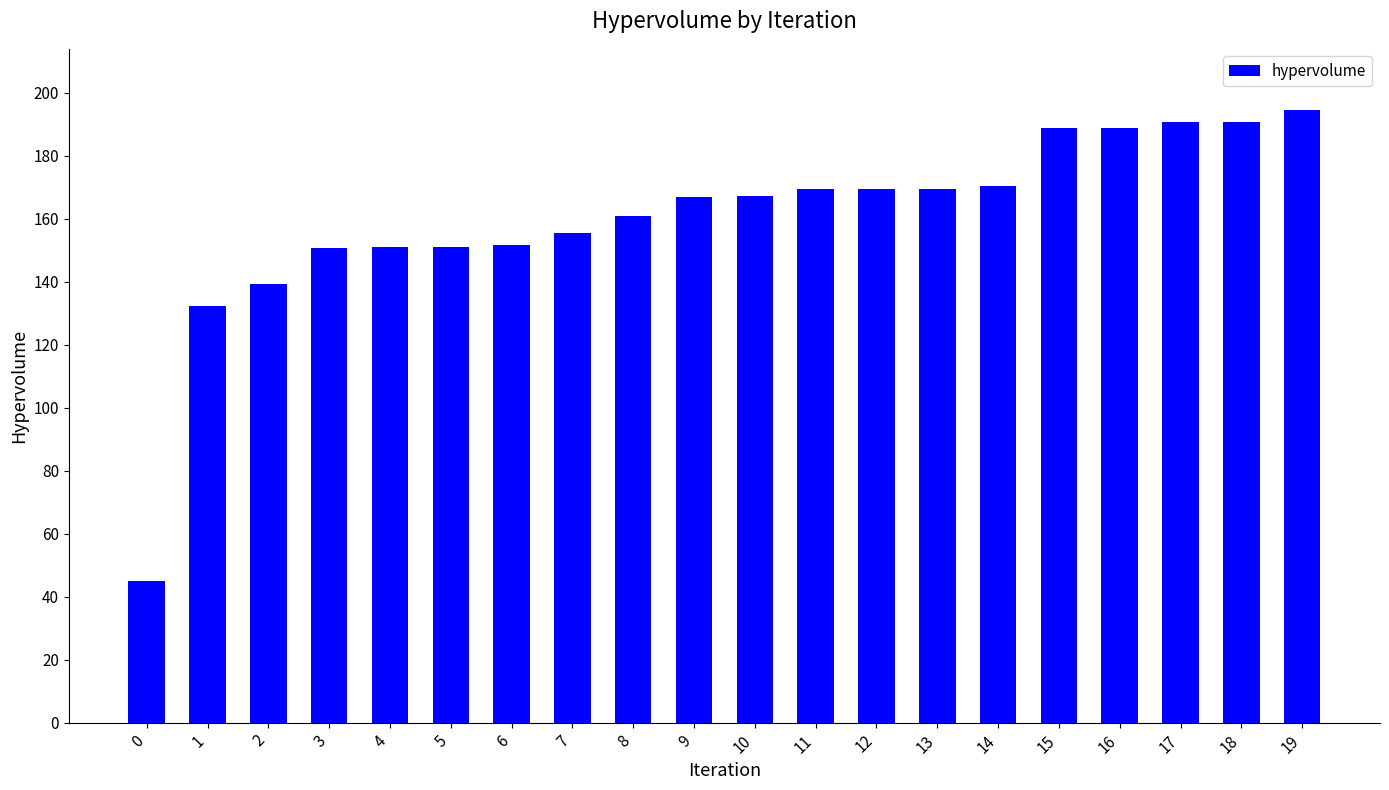

What is the approximate value at 19?

194.5